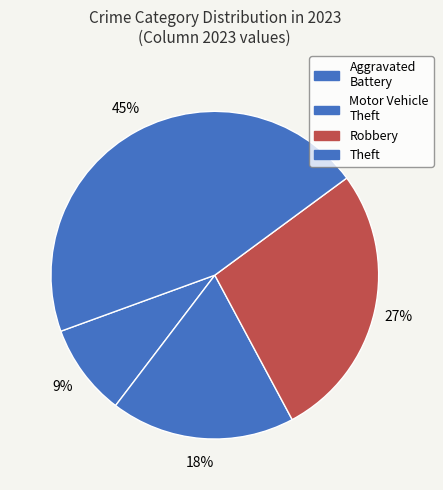

Do Aggravated Battery and Theft together represent more than half of the pie?

Yes